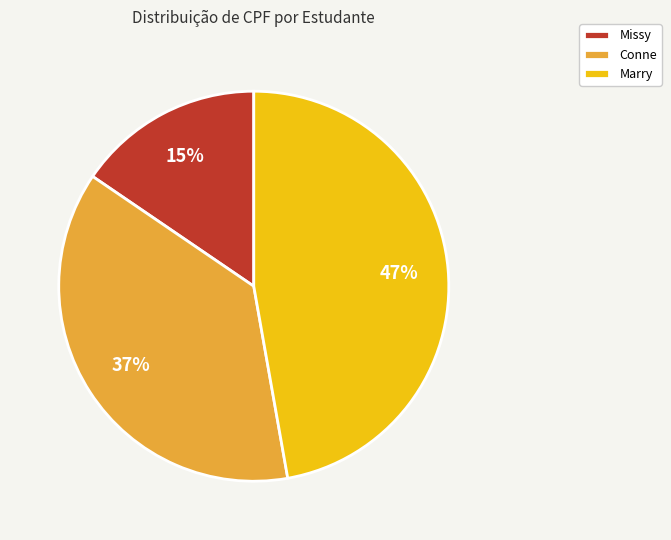

What percentage is the Missy slice, to the nearest percent?

15%